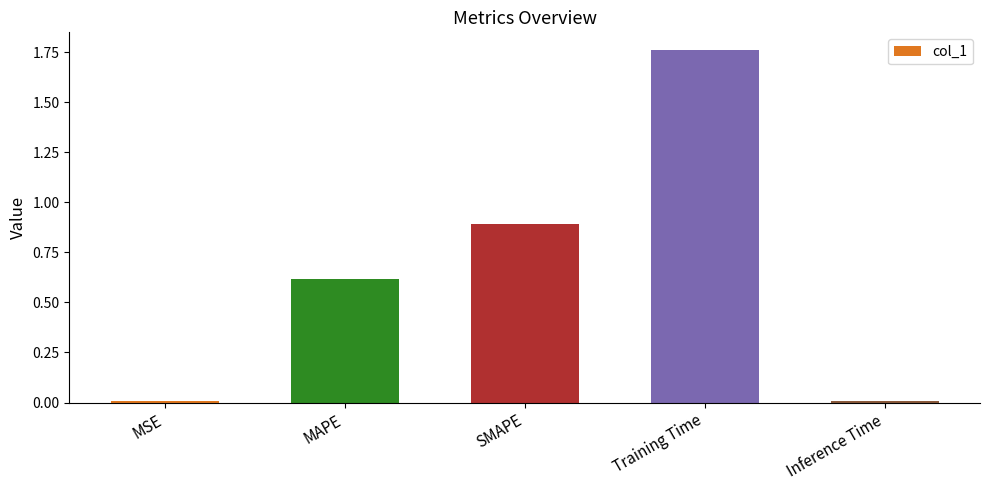

Which has a higher value, Training Time or SMAPE?

Training Time